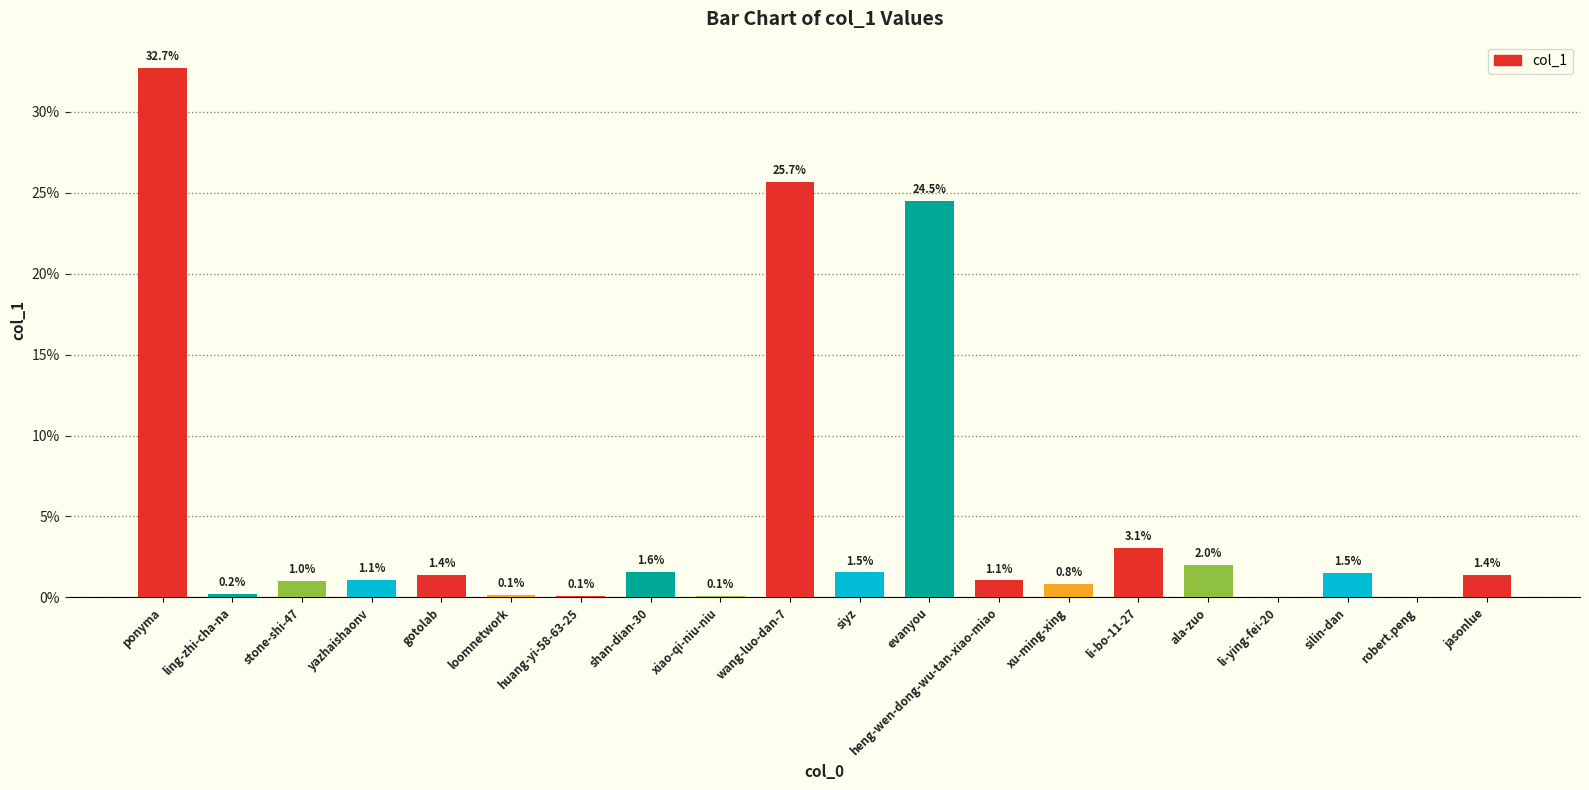

What is the difference between the values at wang-luo-dan-7 and ponyma?

7.0